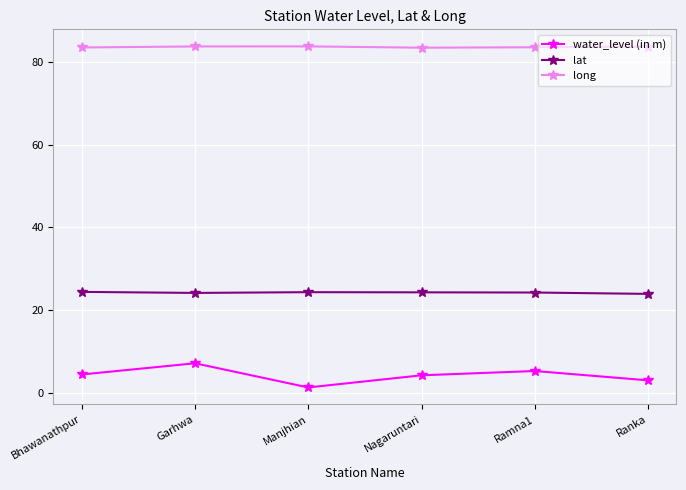

The value of long at Bhawanathpur is 116.6. True or false?

False